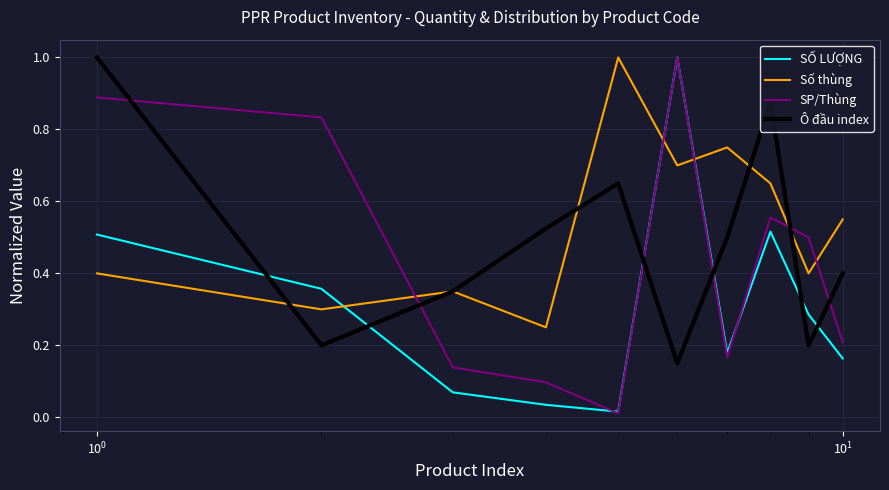

How many times do Số thùng and SP/Thùng cross each other?

5